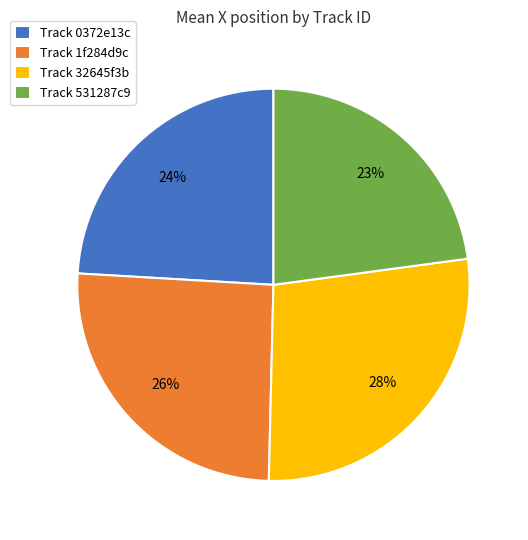

To the nearest percent, what is the difference between the largest and smallest slice percentages?

5%